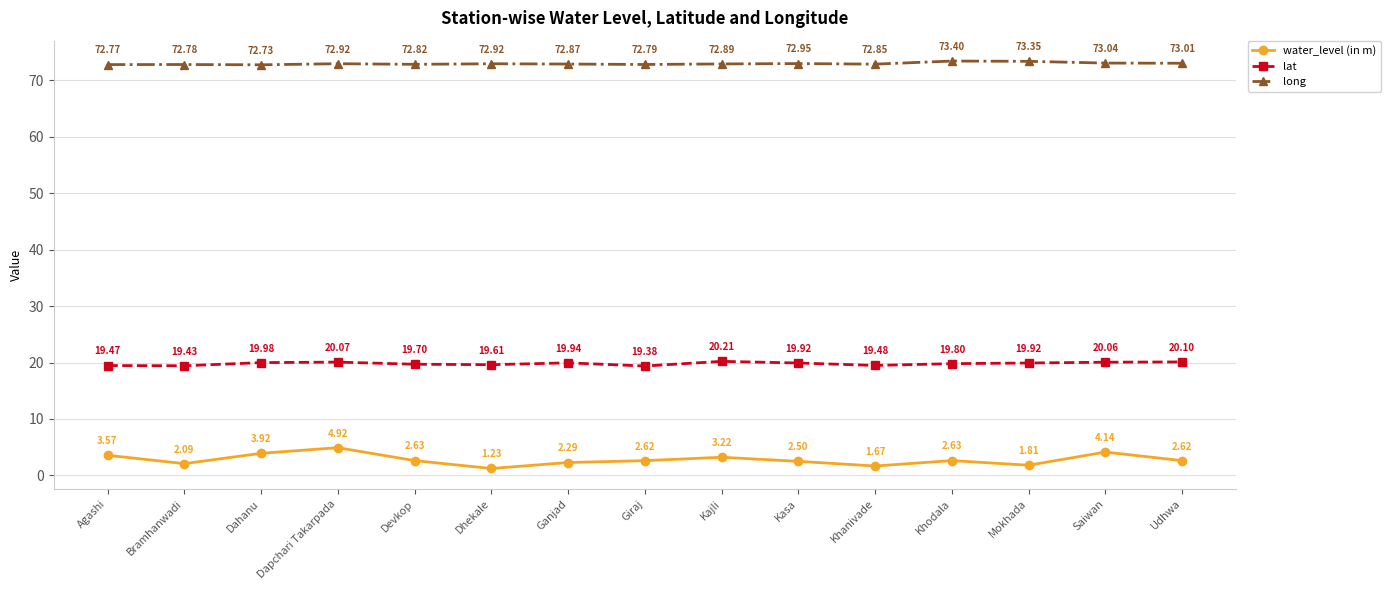

What is the difference between the long values at Dapchari Takarpada and Bramhanwadi?

0.1